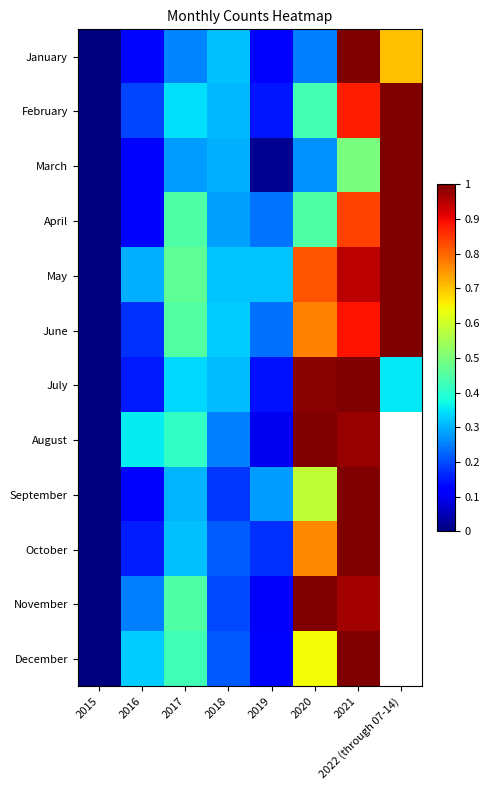

Rank the series by their maximum value, from highest to lowest.

January, November, October, December, September, August, February, June, July, March, May, April